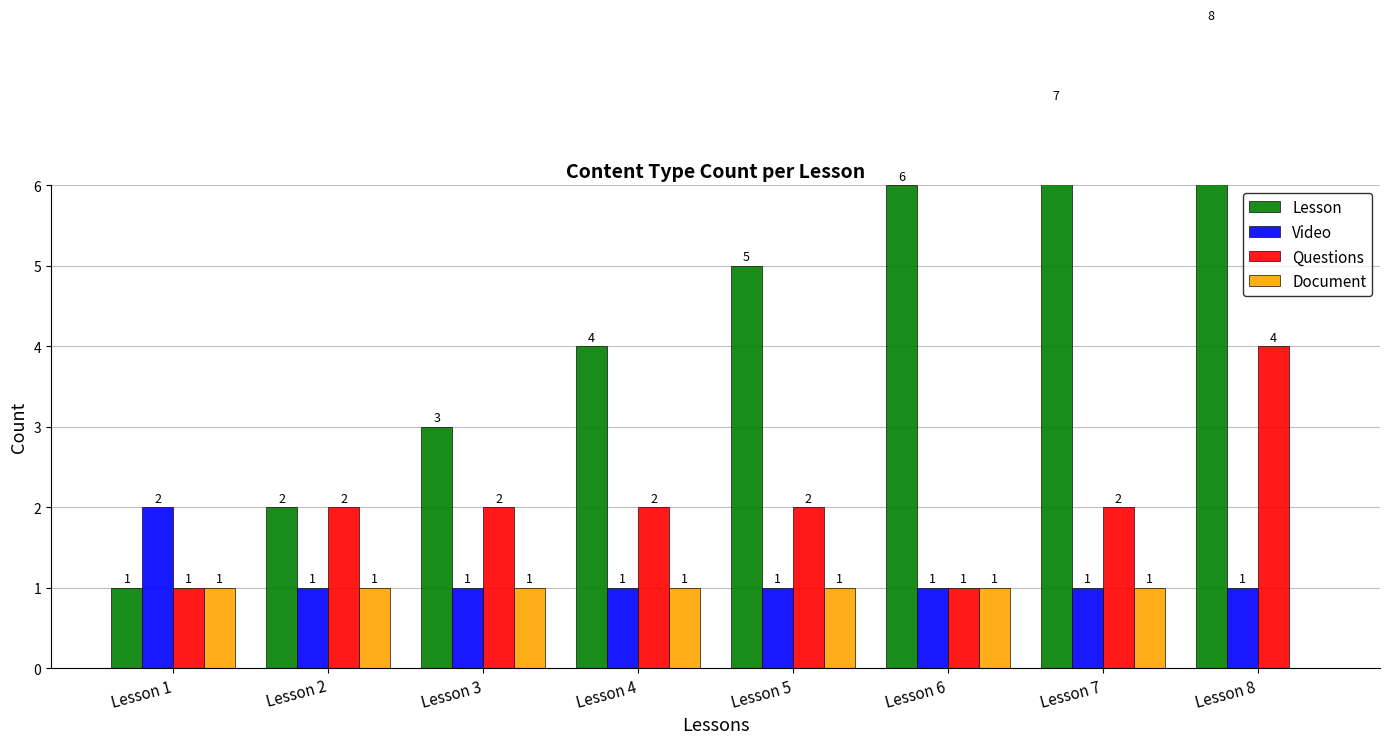

The value of Document at Lesson 8 is 0. True or false?

True